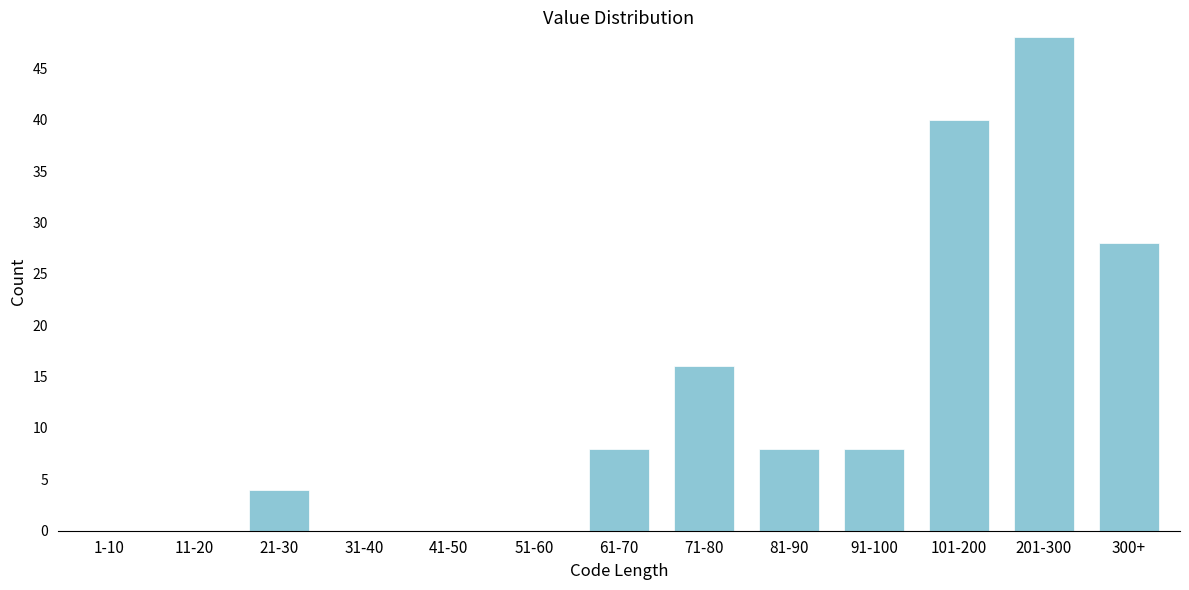

Reading left to right, transcribe all the data shown in this chart.

1-10=0	11-20=0	21-30=4	31-40=0	41-50=0	51-60=0	61-70=8	71-80=16	81-90=8	91-100=8	101-200=40	201-300=48	300+=28